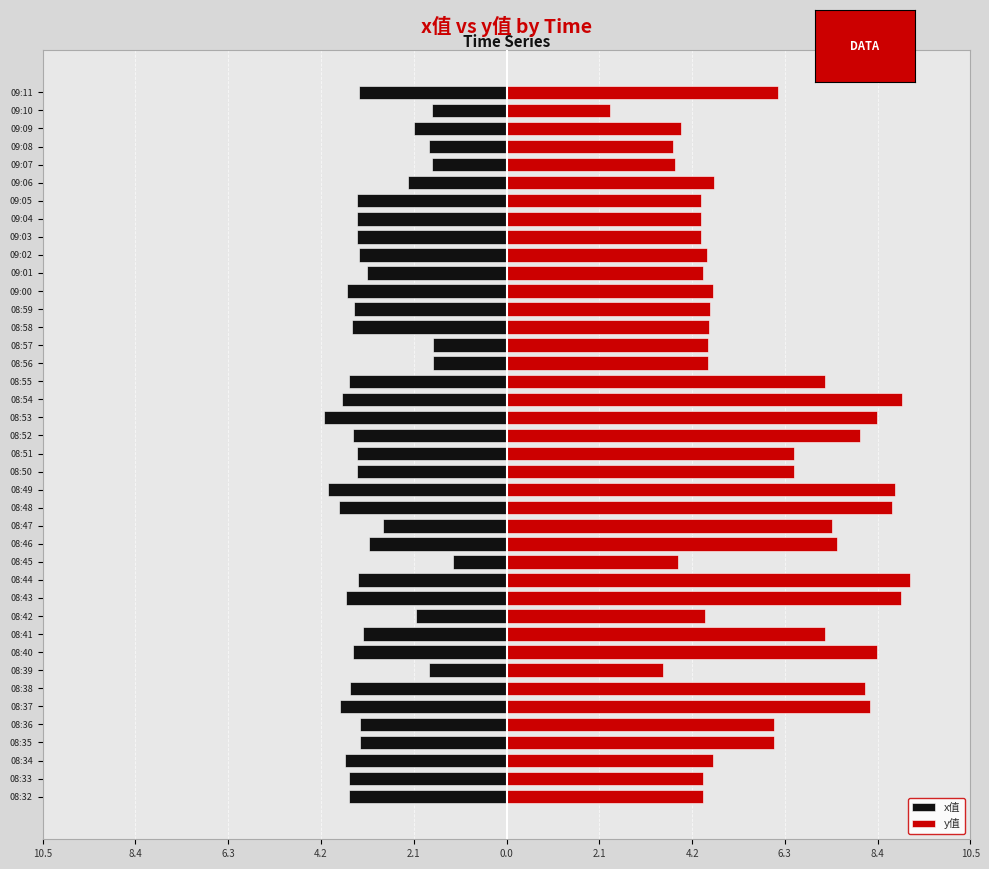

At which label is y值 closest to 5?

09:06